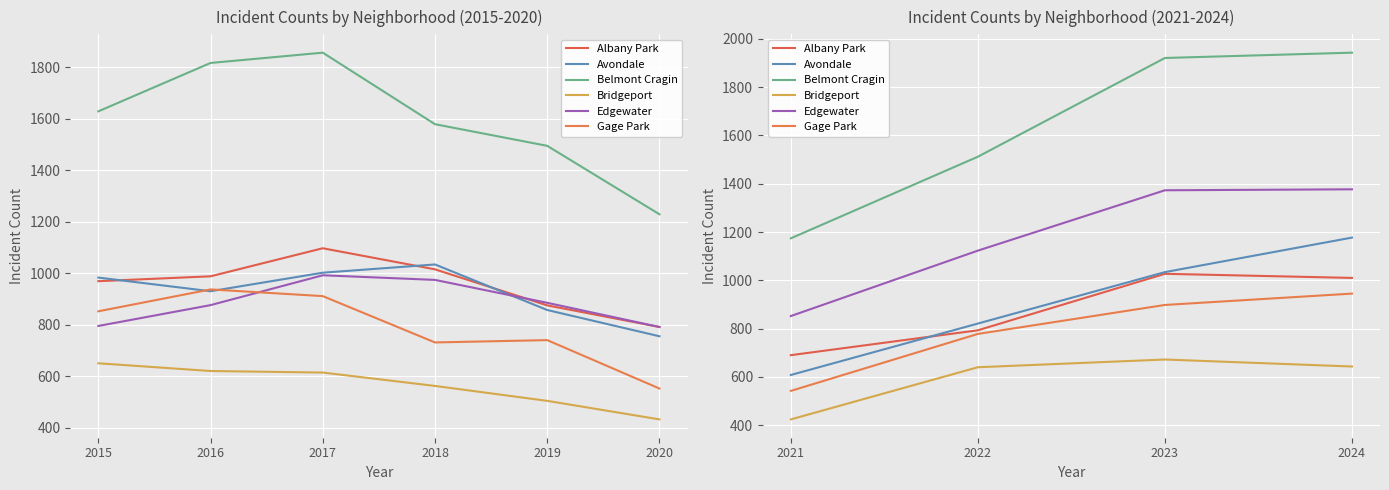

Which has a higher value, 2023 or 2024?

2023